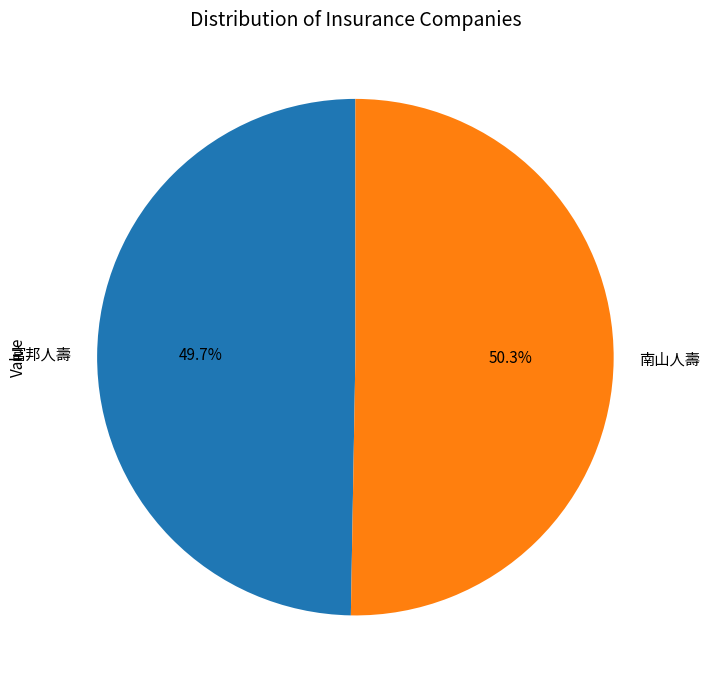

Does 南山人壽 account for over 50% of the chart?

Yes